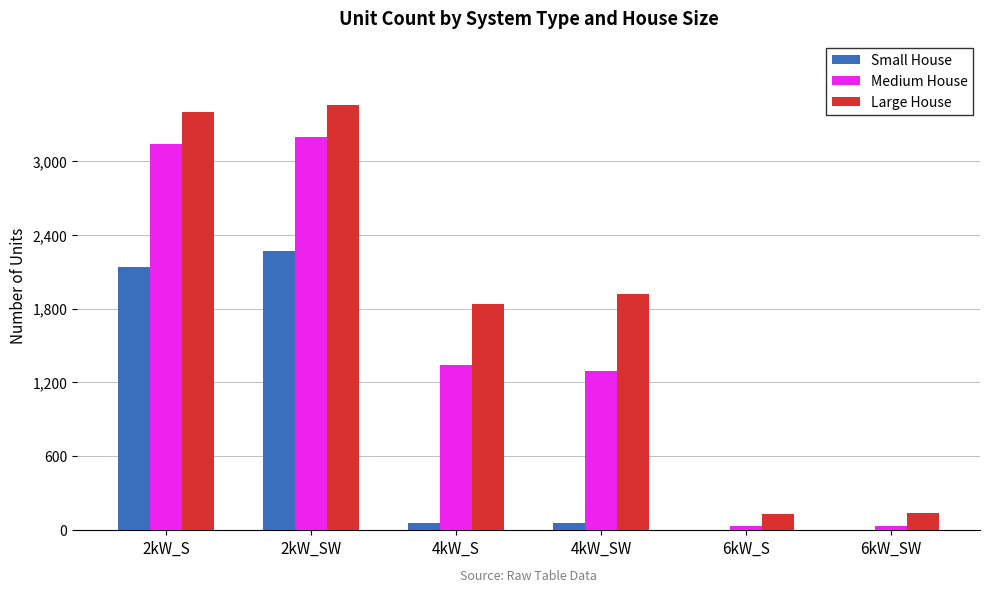

What is the spread (max minus min) of values at 2kW_SW?

1186